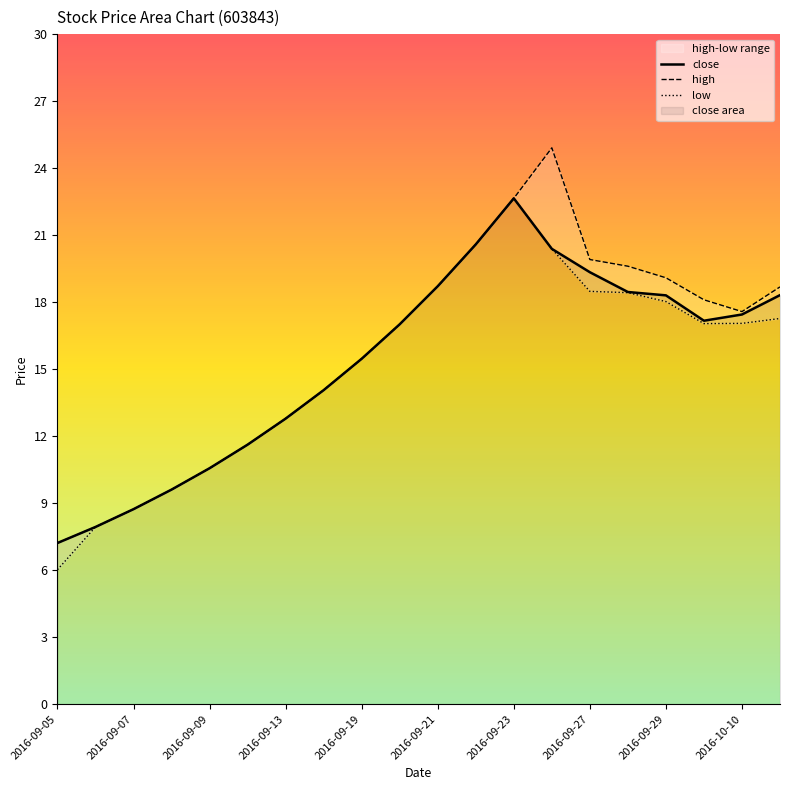

Is it true that close equals 25.9 at 2016-09-20?

False